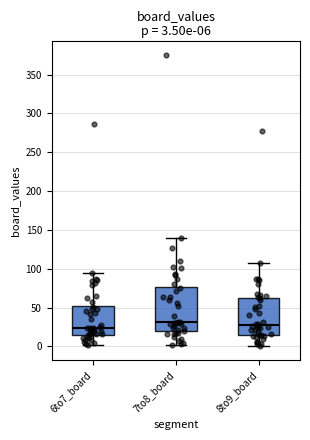

Which box is the tallest, from its lower edge to its upper edge?

7to8_board